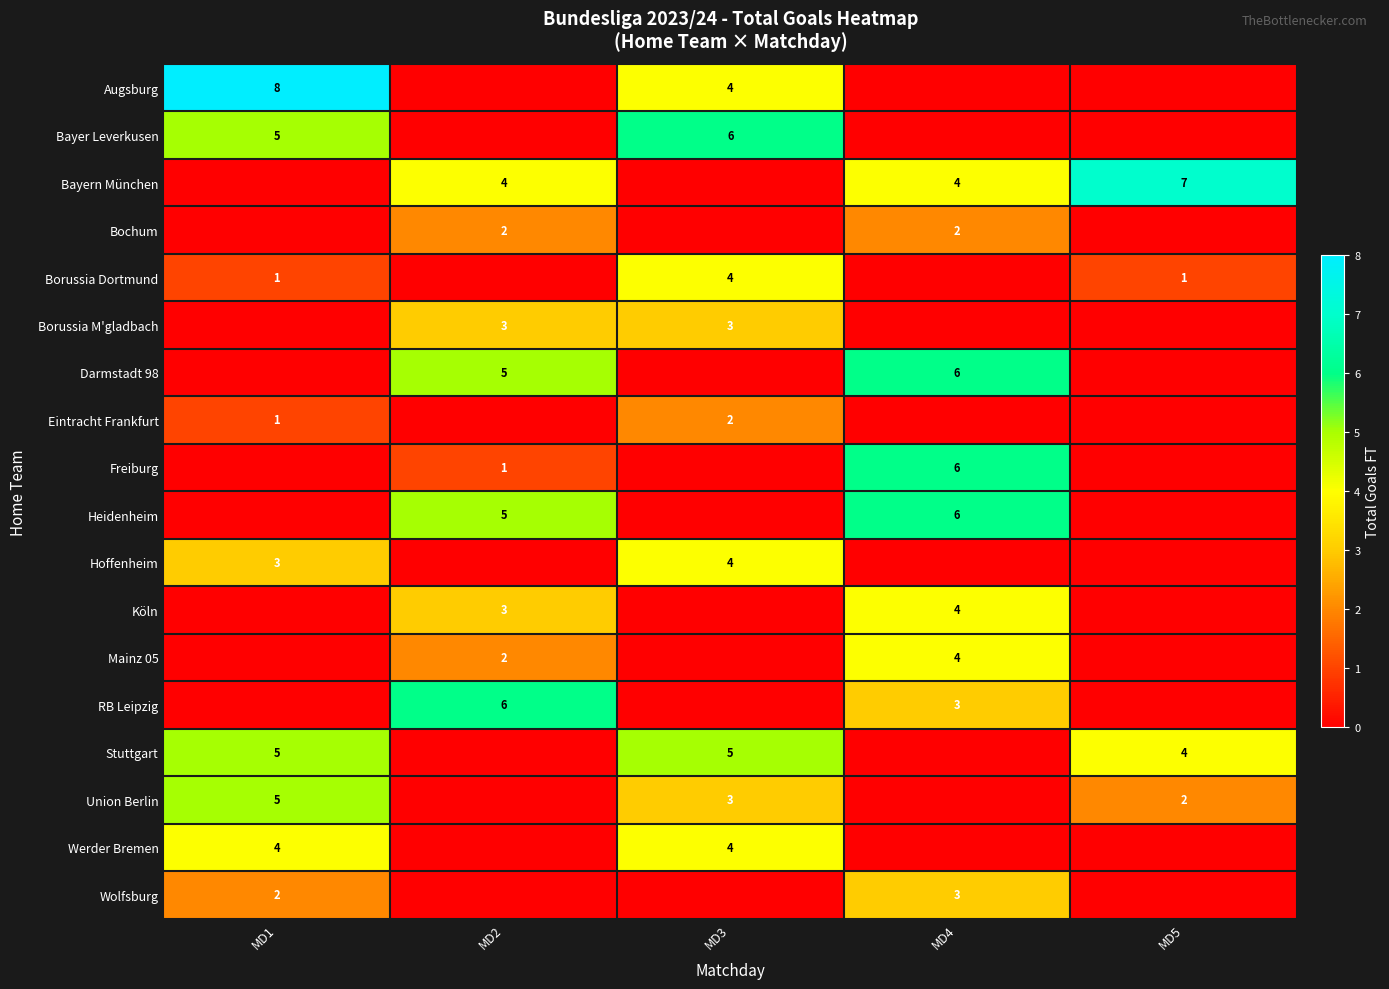

The Wolfsburg series shows 3 at MD4. True or false?

True